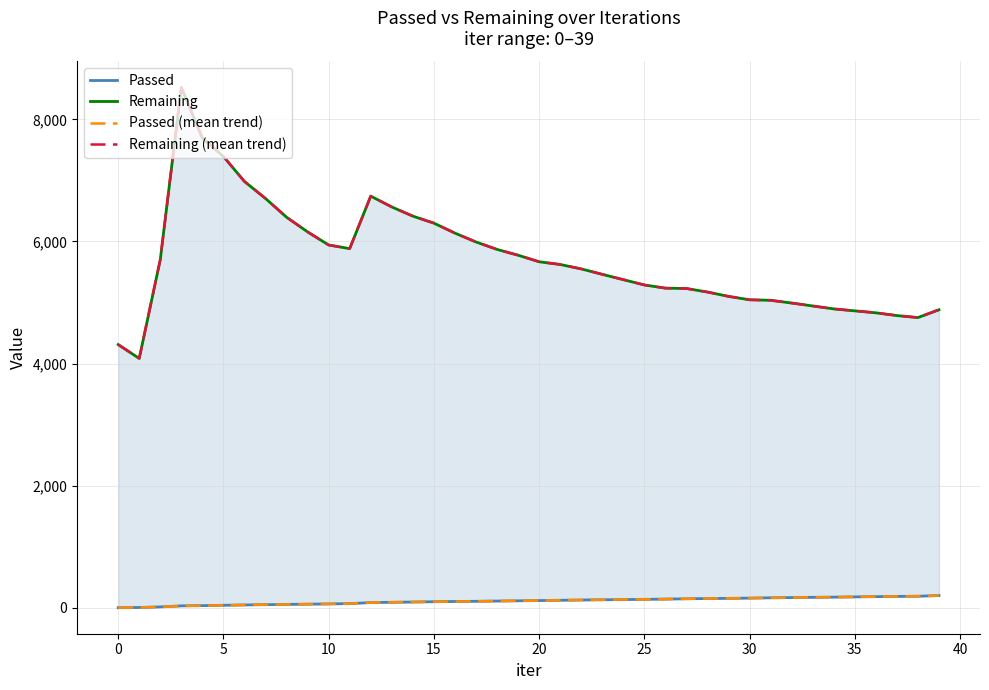

Reading left to right, list all the values displayed in this chart.

Passed: 4	8	17	34	38	44	49	54	58	62	66	71	88	93	97	102	106	109	113	117	121	126	130	134	137	141	145	150	154	157	161	166	170	174	177	181	185	189	192	203
Remaining: 4312	4085	5703	8521	7692	7392	6982	6704	6397	6157	5942	5883	6742	6565	6415	6300	6137	5992	5870	5775	5668	5623	5551	5462	5375	5288	5236	5230	5172	5101	5045	5037	4992	4944	4896	4864	4832	4787	4754	4882
Passed (mean trend): 4	8	17	34	38	44	49	54	58	62	66	71	88	93	97	102	106	109	113	117	121	126	130	134	137	141	145	150	154	157	161	166	170	174	177	181	185	189	192	203
Remaining (mean trend): 4312	4085	5703	8521	7692	7392	6982	6704	6397	6157	5942	5883	6742	6565	6415	6300	6137	5992	5870	5775	5668	5623	5551	5462	5375	5288	5236	5230	5172	5101	5045	5037	4992	4944	4896	4864	4832	4787	4754	4882